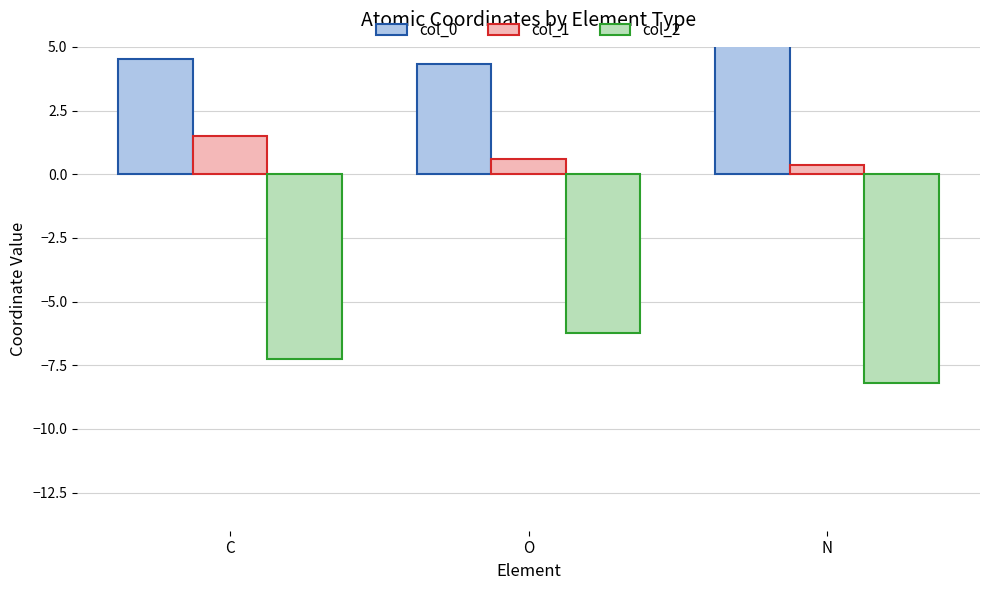

What is the label of the 3rd bar from the left?

N